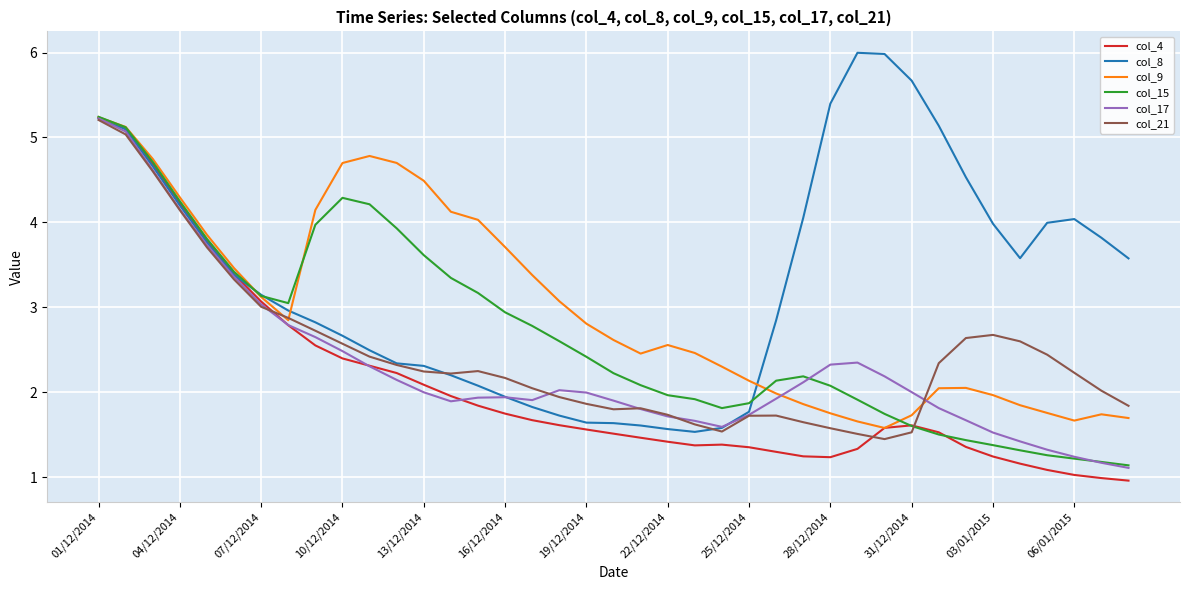

Which series has the largest total across all categories?

col_8